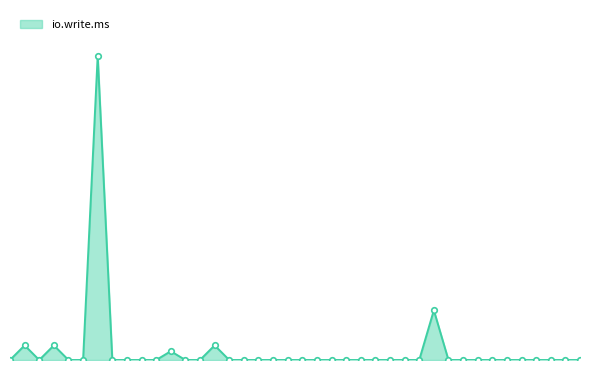

Does the chart display data point markers on the line(s)?

Yes